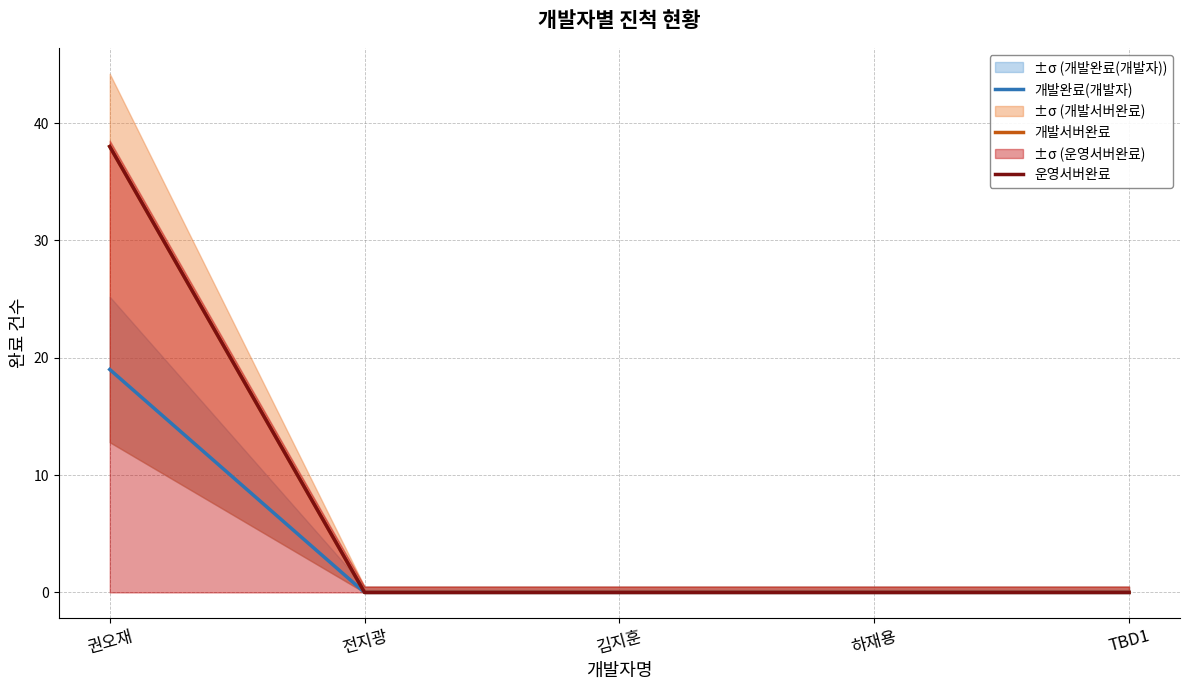

Is it true that 개발완료(개발자) equals 0 at 하재용?

True